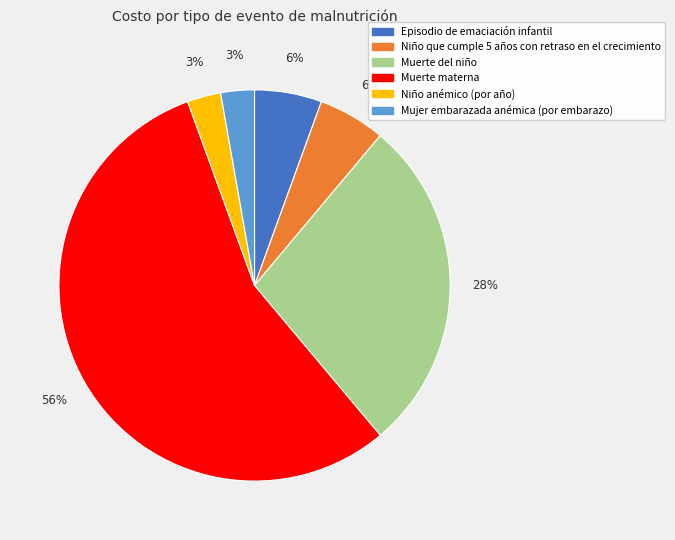

True or false: Niño anémico (por año) accounts for 10% of the total.

False